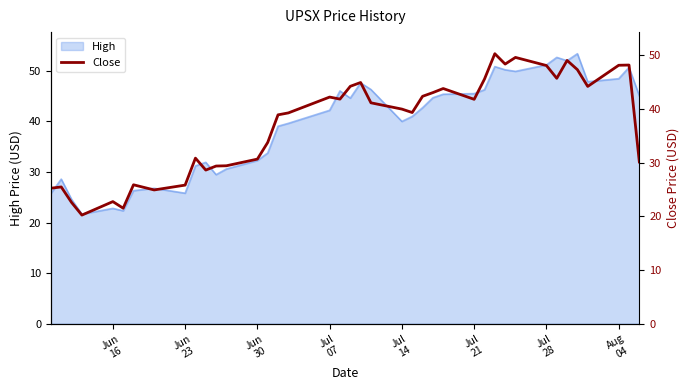

How many categories are shown in the chart?

40